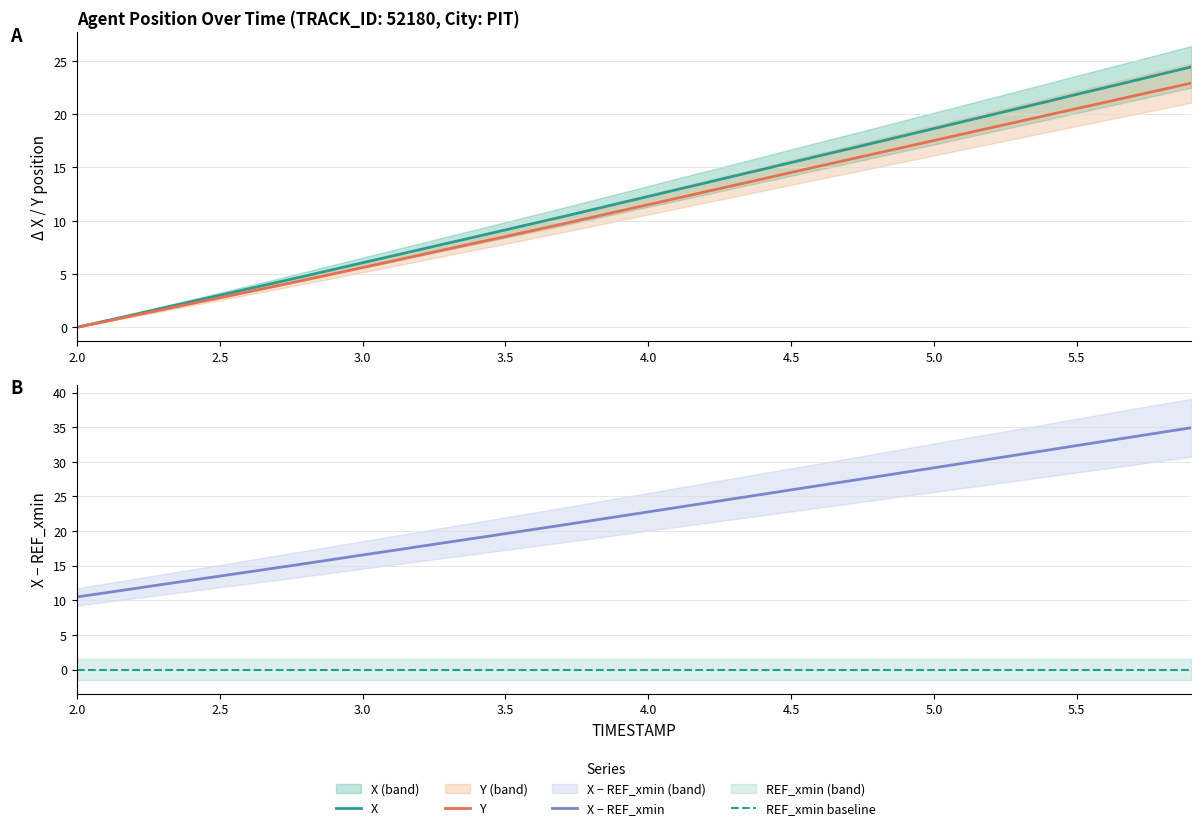

Rank the series by their maximum value, from highest to lowest.

X − REF_xmin, X, Y, REF_xmin baseline